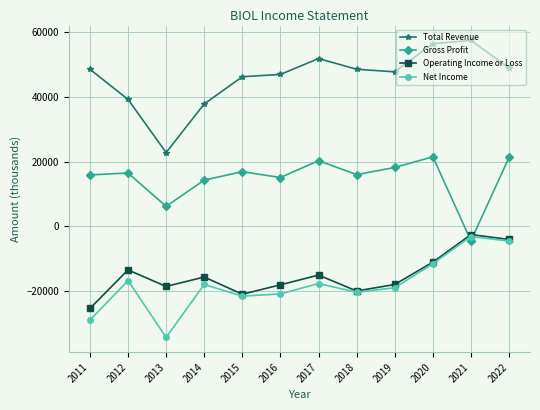

What are all the series names shown in the legend?

Total Revenue, Gross Profit, Operating Income or Loss, Net Income